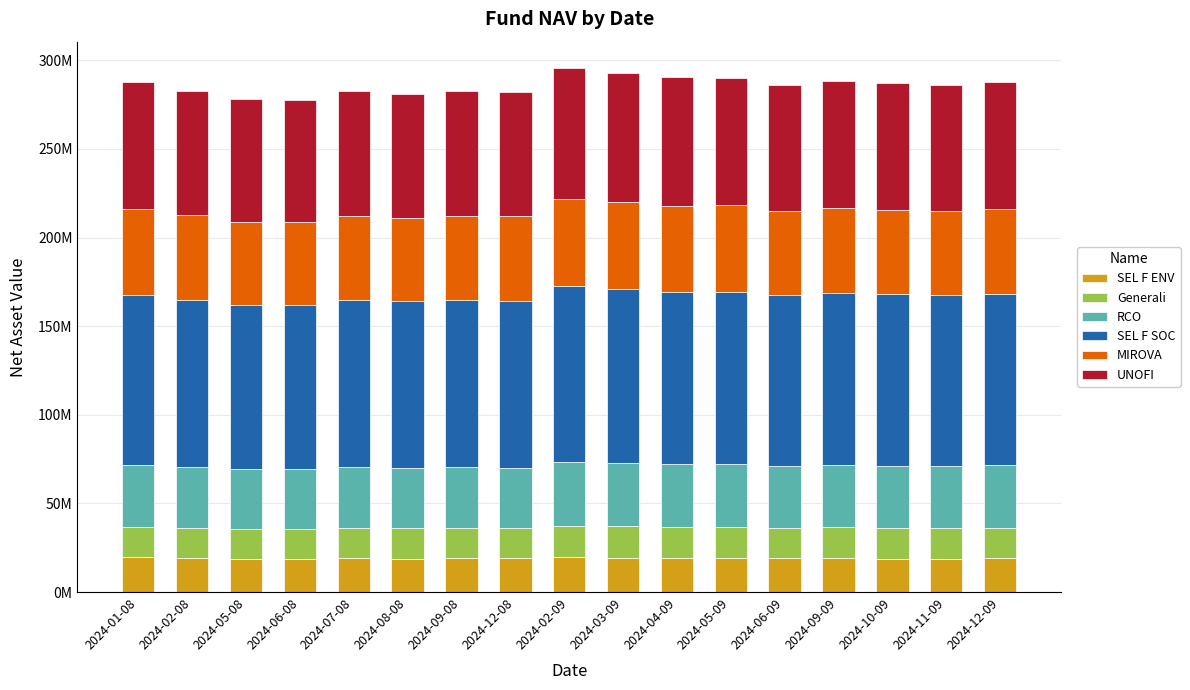

What is the label of the 15th bar from the left?

2024-10-09